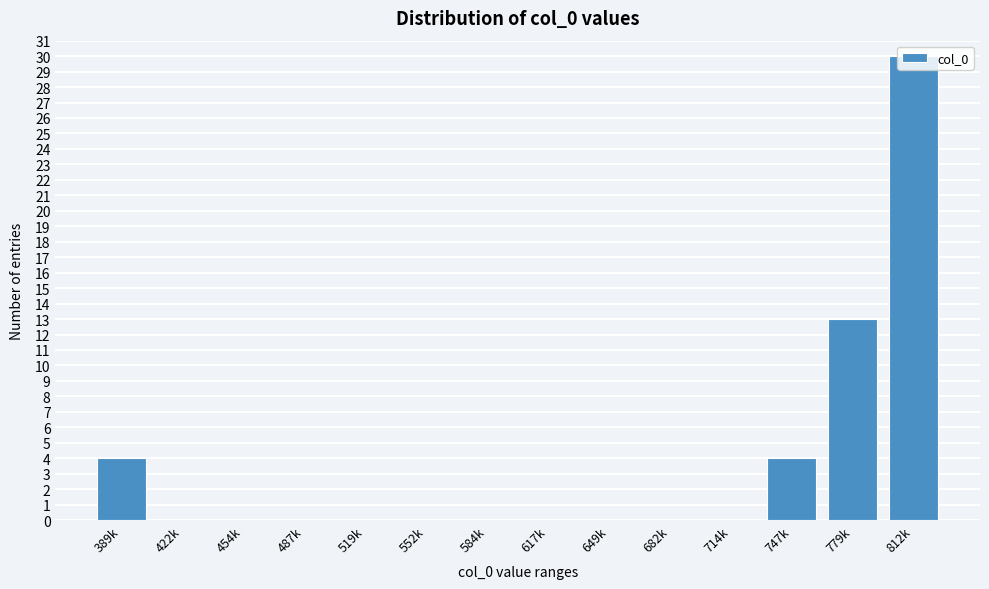

Which category has the highest value across all series?

812k